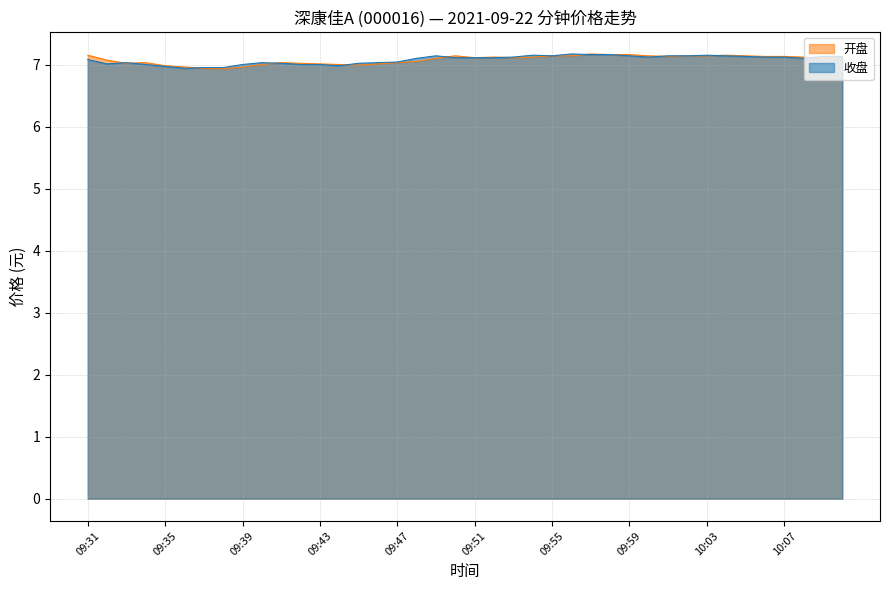

True or false: 开盘 has more than 2 points higher than both neighbors.

True